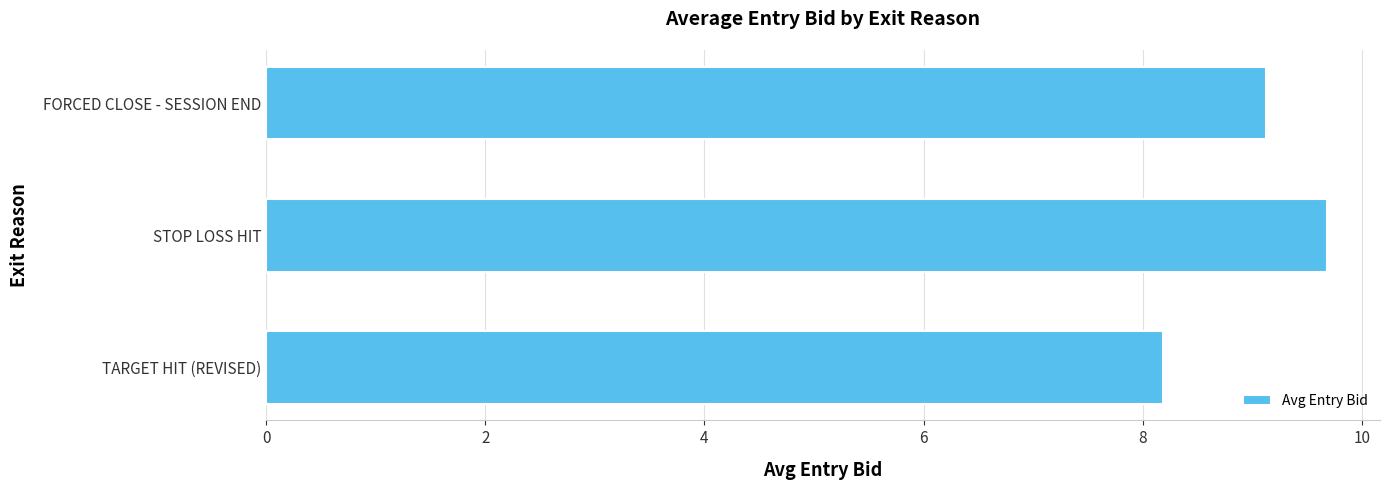

Rank the categories by value from lowest to highest.

TARGET HIT (REVISED), FORCED CLOSE - SESSION END, STOP LOSS HIT